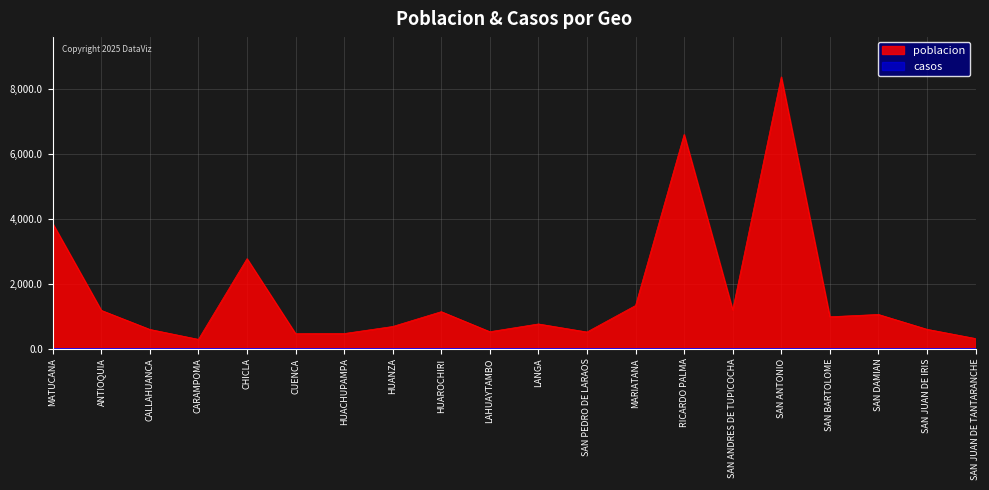

Does the chart have visible grid lines?

Yes